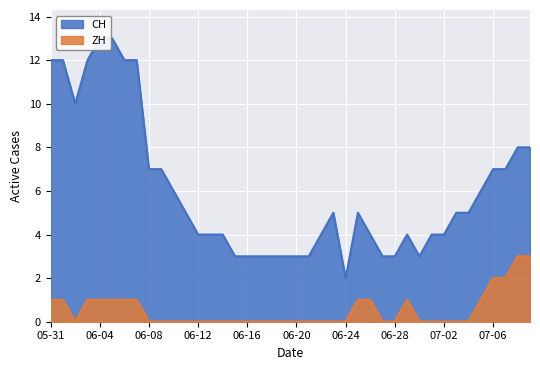

The ZH series shows 1 at 07-06. True or false?

False